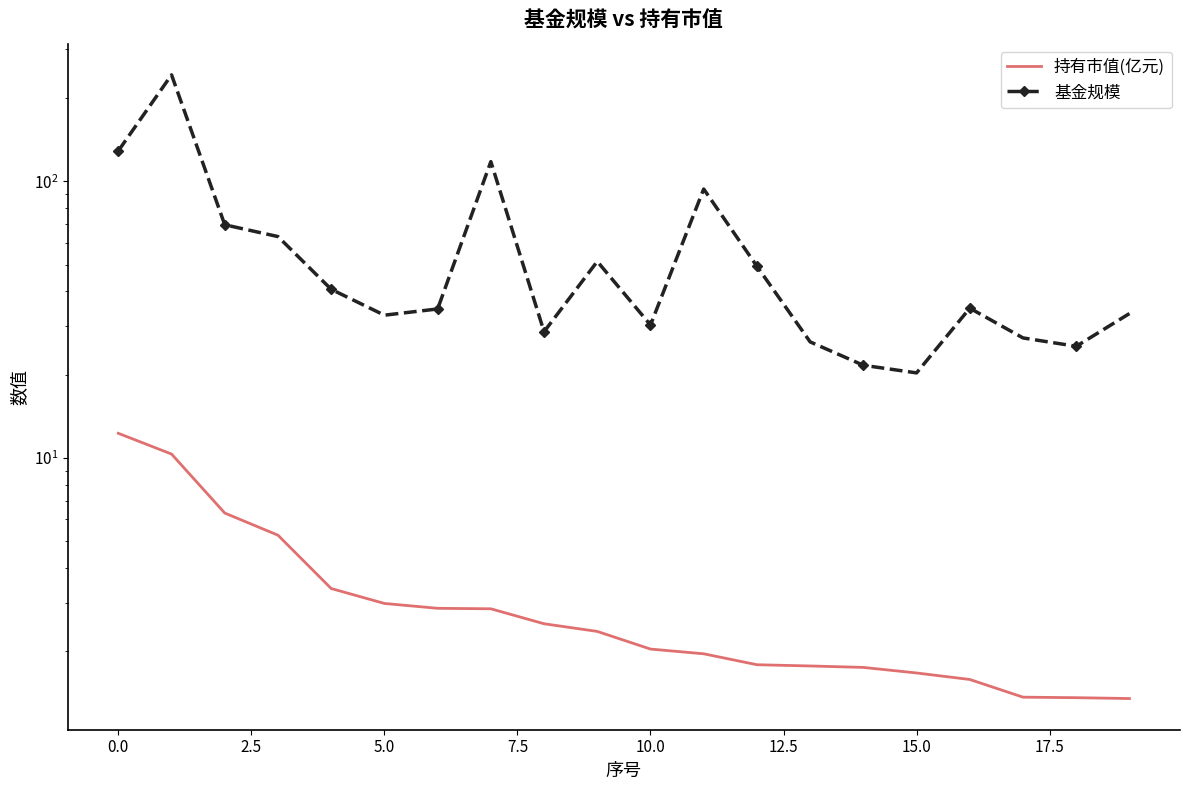

True or false: 持有市值(亿元) and 基金规模 intersect in this chart.

False